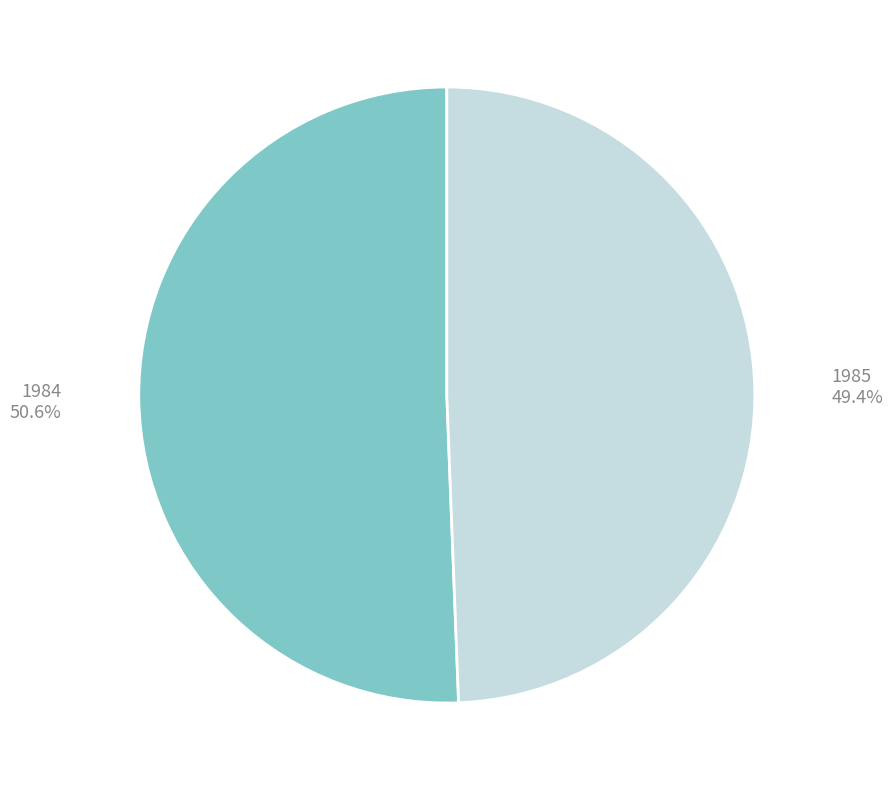

To the nearest percent, what portion does 1985 represent?

49%